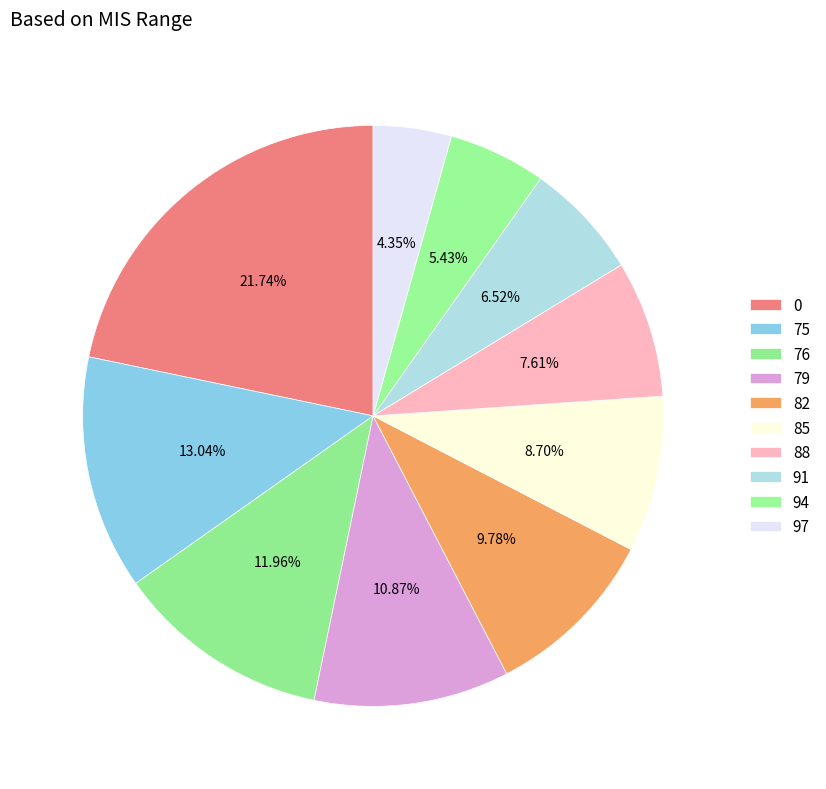

To the nearest percent, what is the combined percentage of 85 and 75?

22%